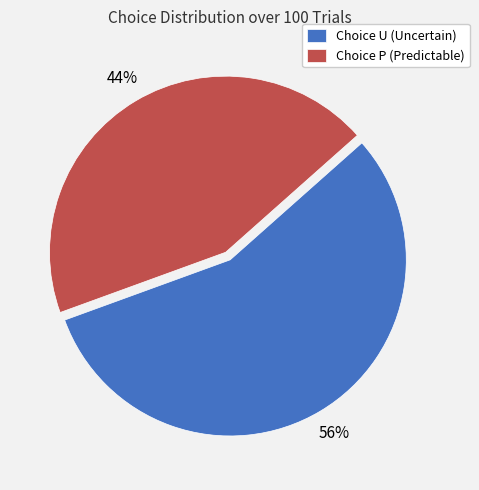

To the nearest percent, what portion does Choice P (Predictable) represent?

44%